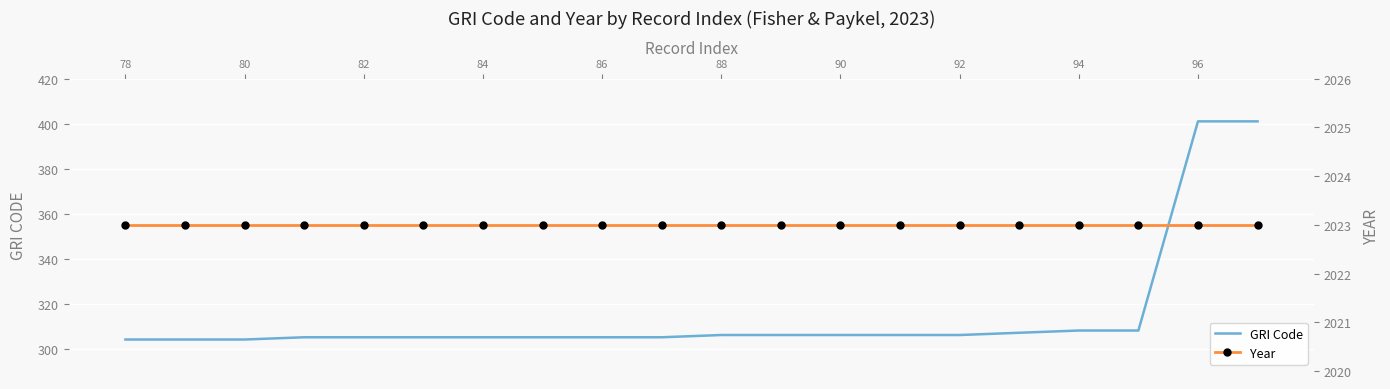

True or false: Year and GRI Code intersect in this chart.

False